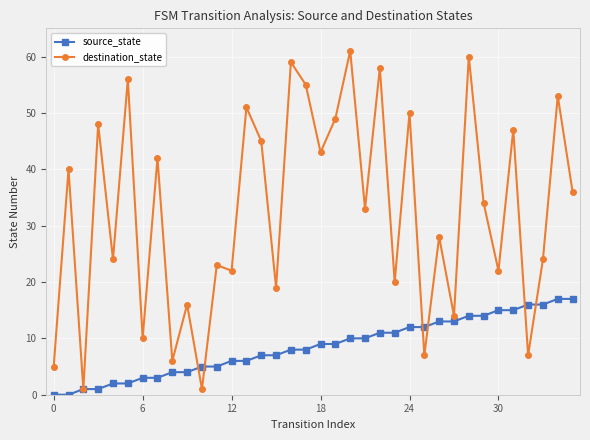

True or false: destination_state and source_state cross at least once.

True